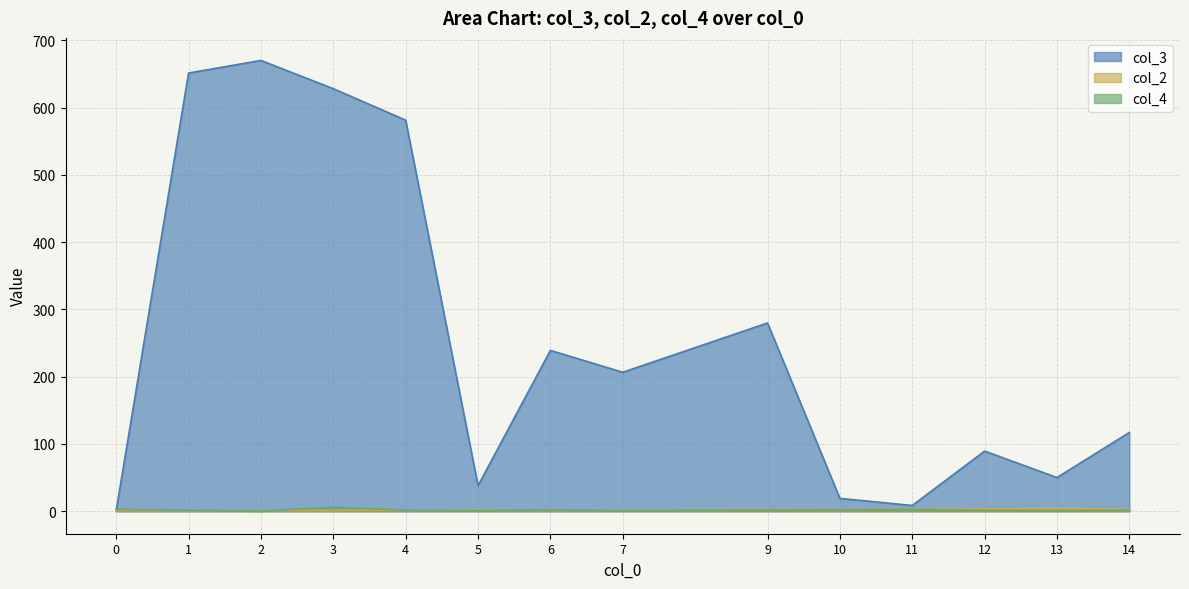

What is the maximum value shown in the chart?

670.0